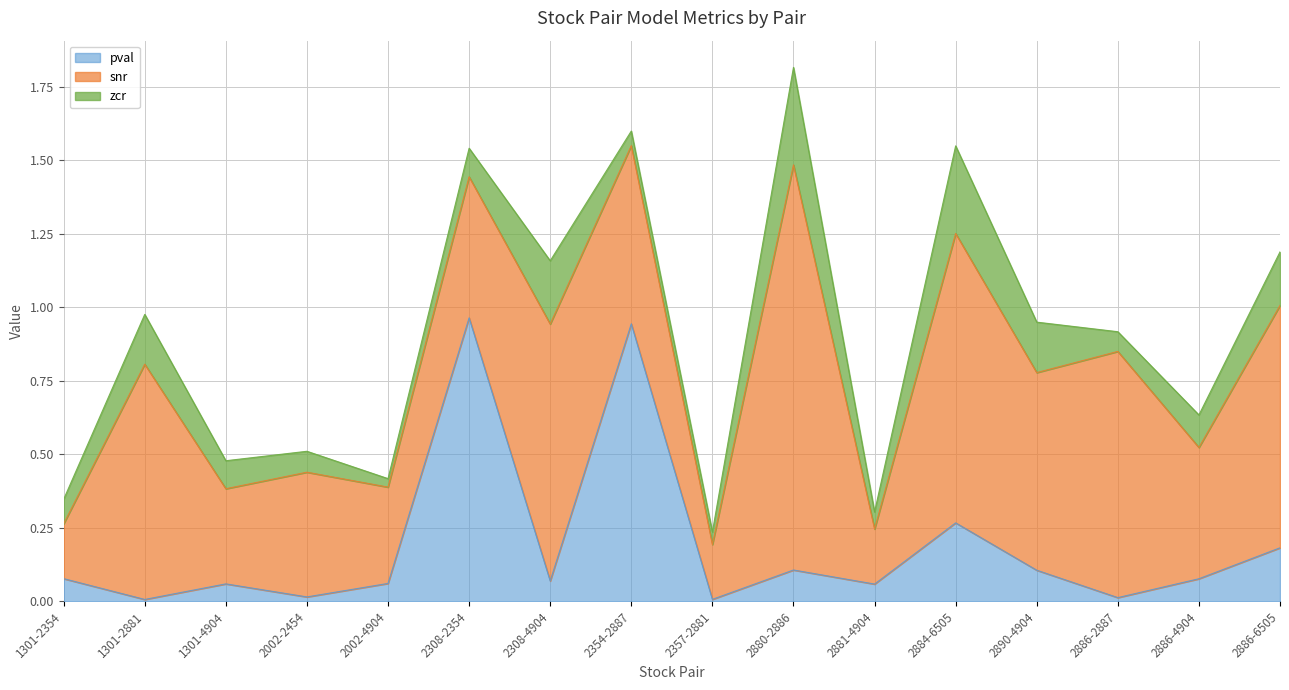

At how many categories does at least one series exceed 1?

1